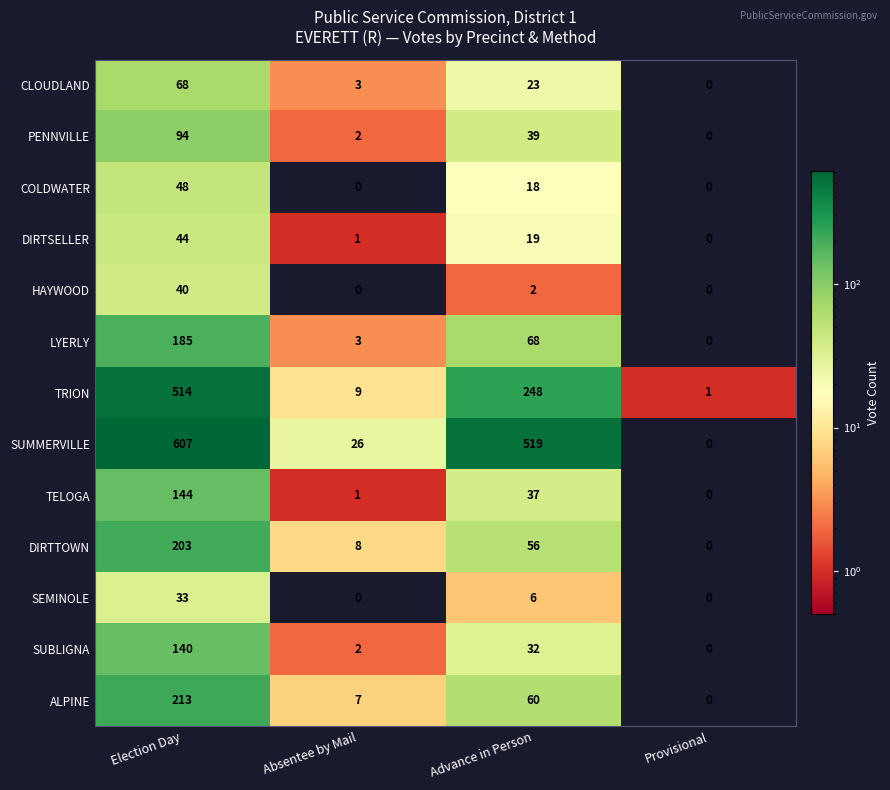

What is the average value of the TRION series?

193